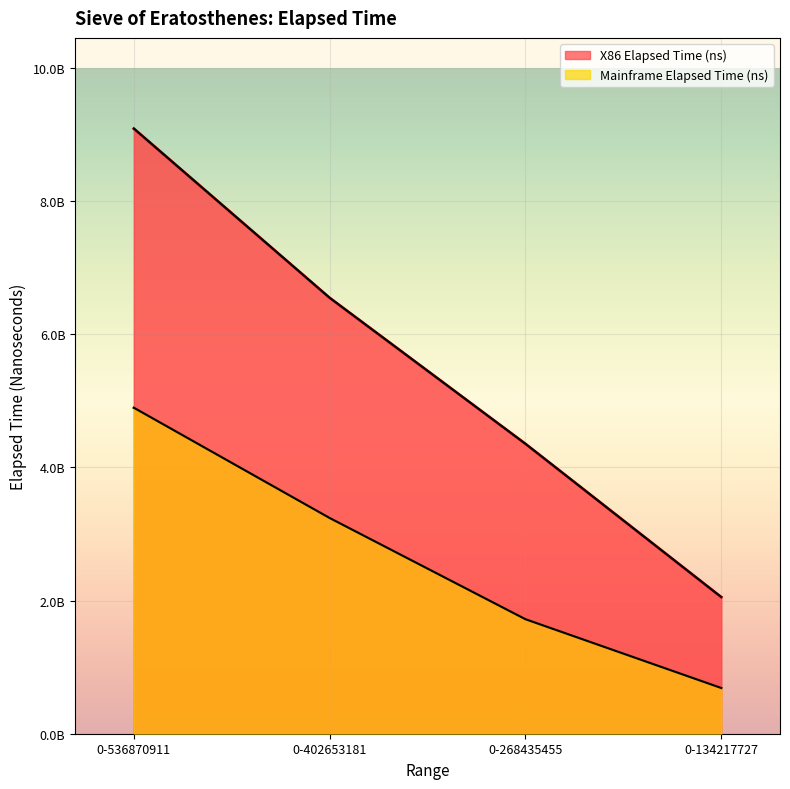

List the labels in order of X86 Elapsed Time (ns) value, smallest first.

0-134217727, 0-268435455, 0-402653181, 0-536870911